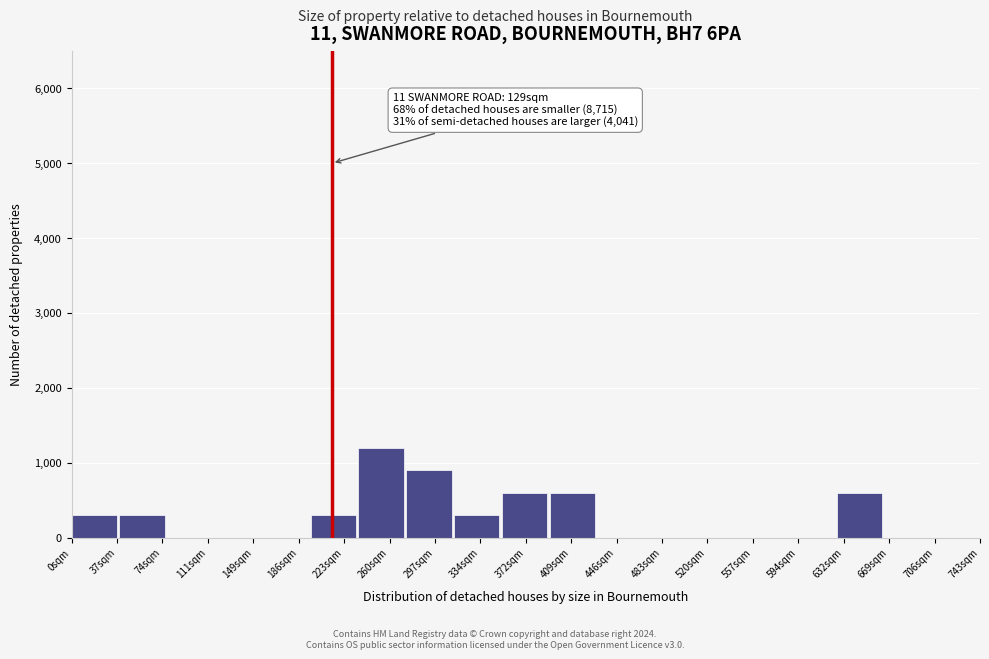

True or false: the data shows 600 at 409sqm.

True